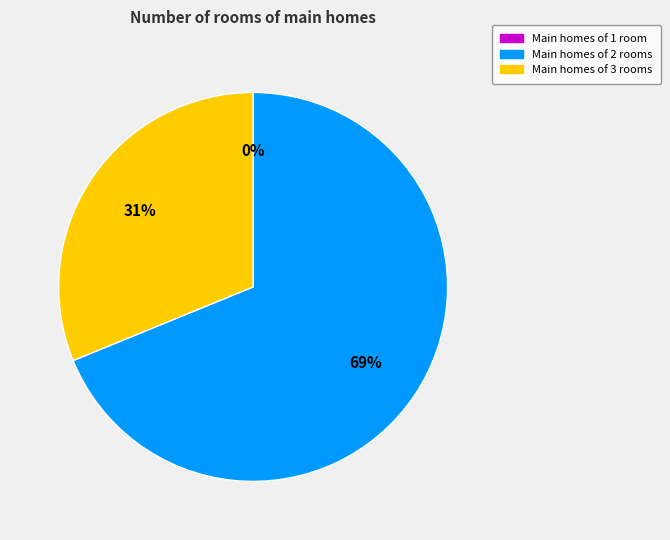

To the nearest percent, what is the difference between the largest and smallest slice percentages?

69%